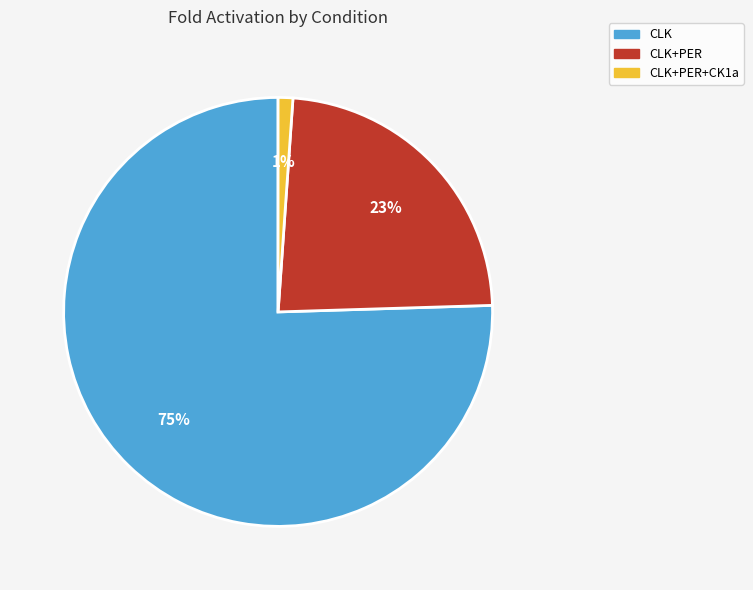

To the nearest percent, what percentage of the pie is CLK+PER+CK1a?

1%